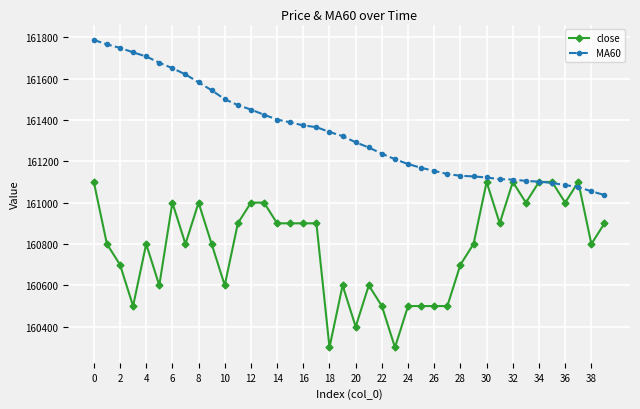

List the series in order of their peak value, lowest first.

close, MA60